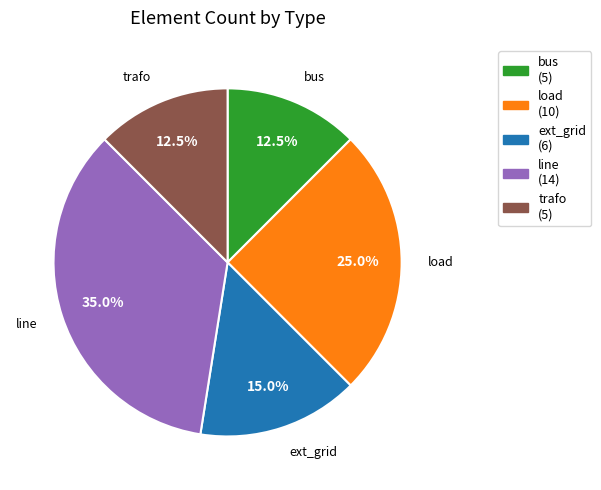

Is the sum of ext_grid and load greater than half?

No